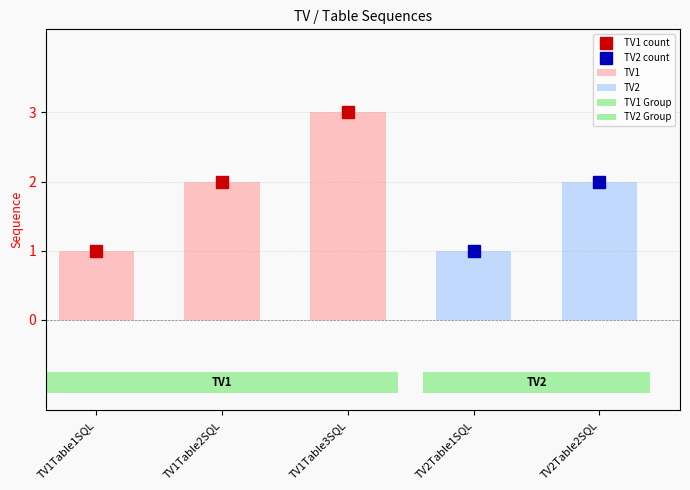

What position from the left is TV1Table2SQL?

2